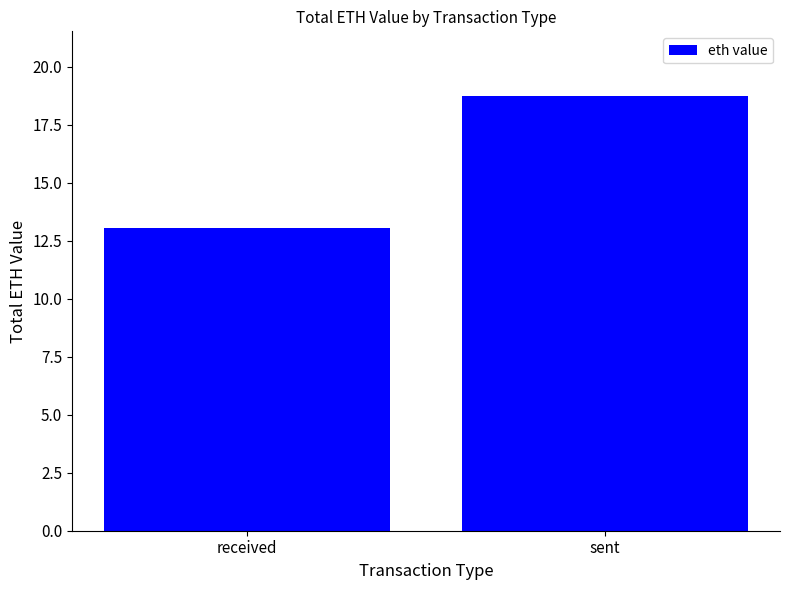

What is the value of the 2nd bar from the left?

18.7